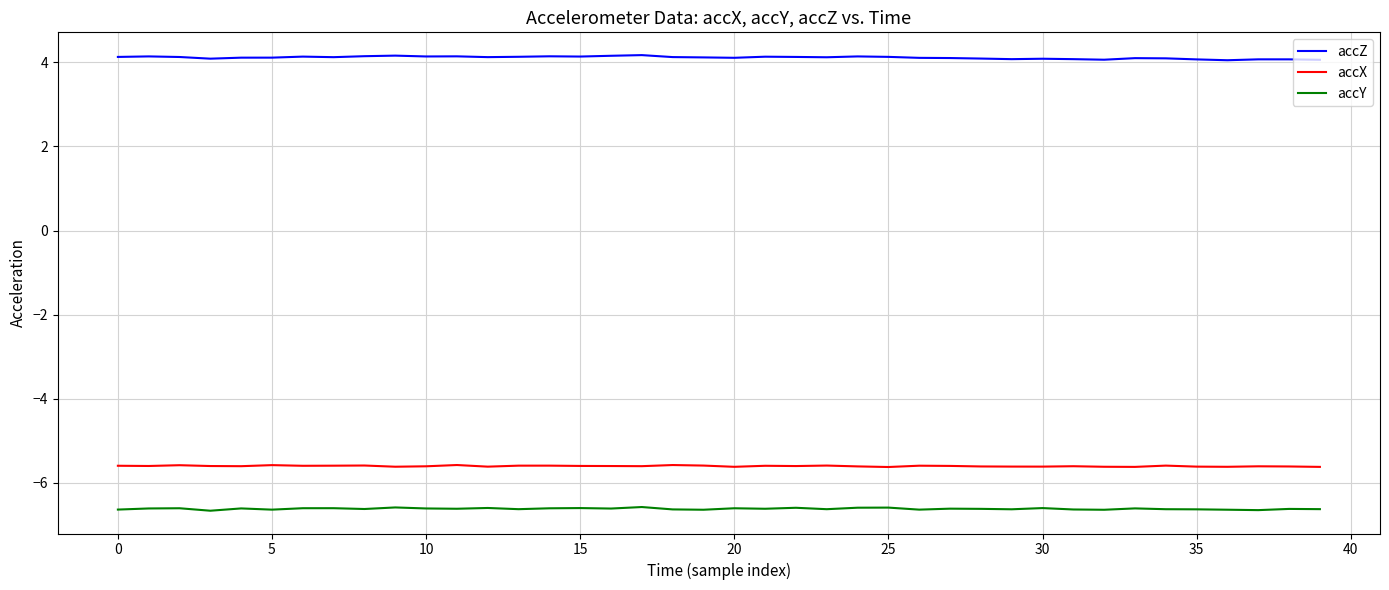

What are all the series names shown in the legend?

accZ, accX, accY